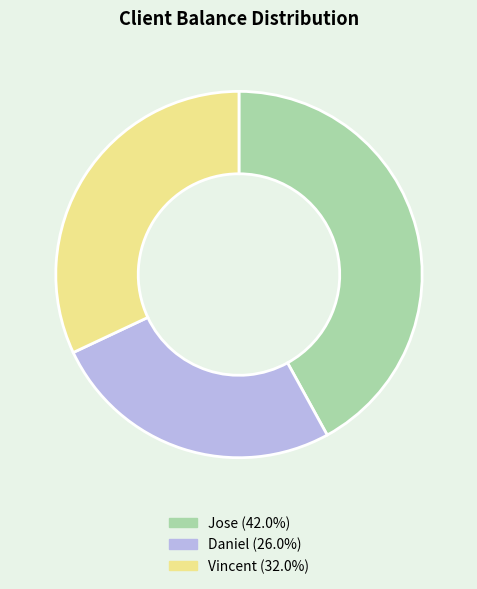

Does any single category account for the majority?

No